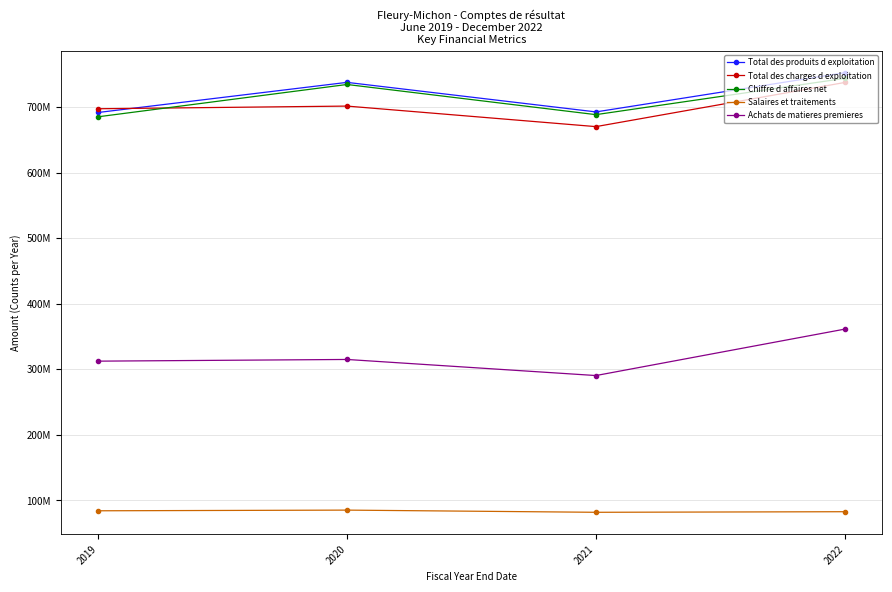

Read the Achats de matieres premieres value at 2022, to the nearest 10.

361153760